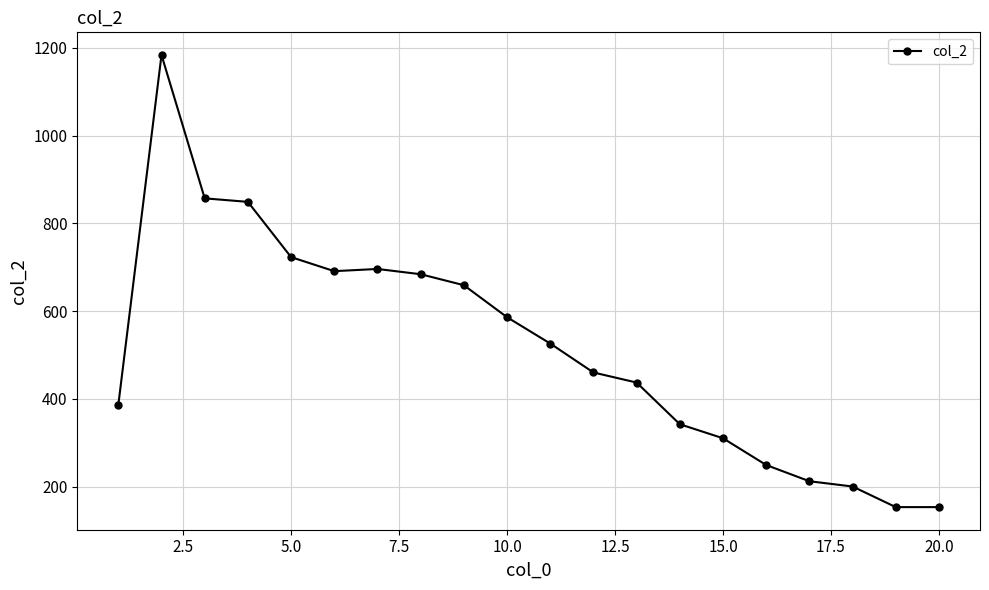

What is the smallest value displayed?

153